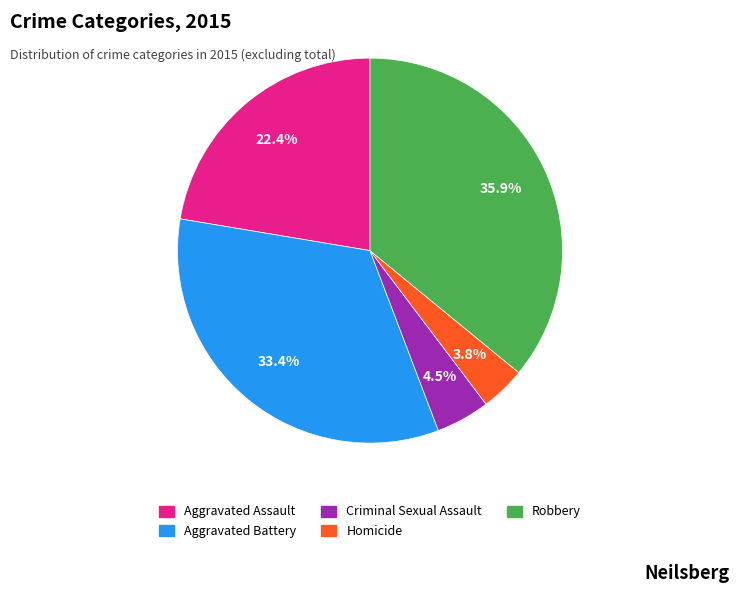

Is it true that Aggravated Assault is 35% of the pie?

False